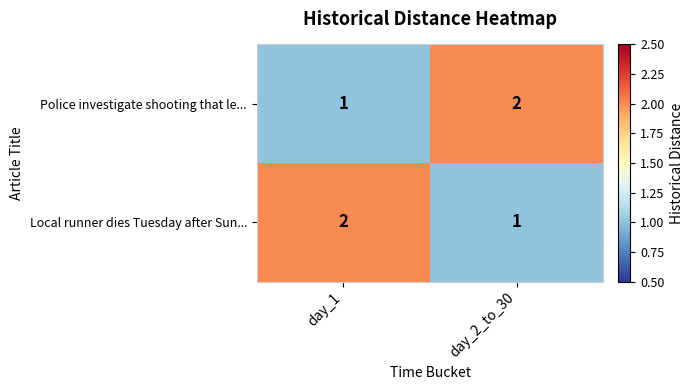

Is the value of Police investigate shooting that le... at day_2_to_30 greater than the value of Local runner dies Tuesday after Sun... at day_2_to_30?

Yes